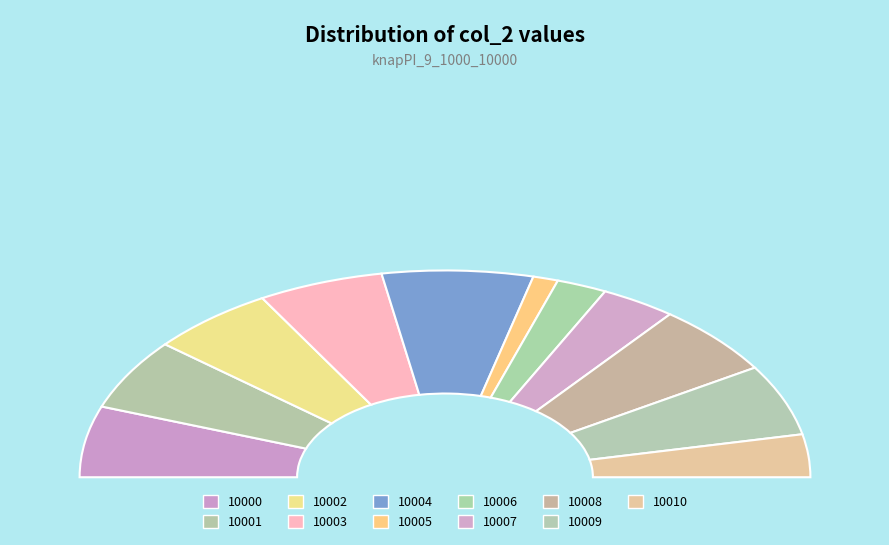

To the nearest percent, what portion does 10005 represent?

2%